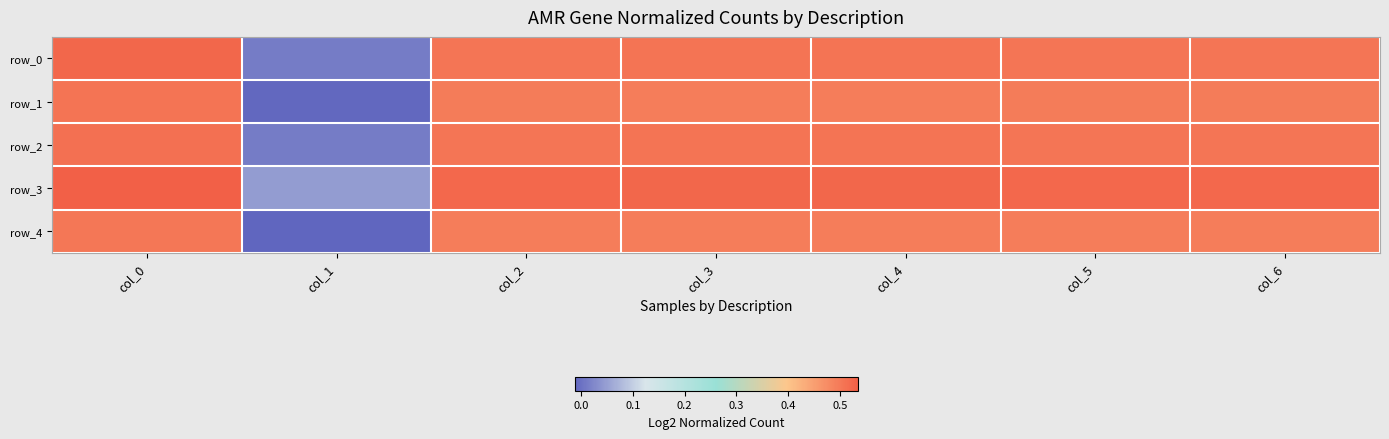

What is the total value across all series at col_6?

2.5